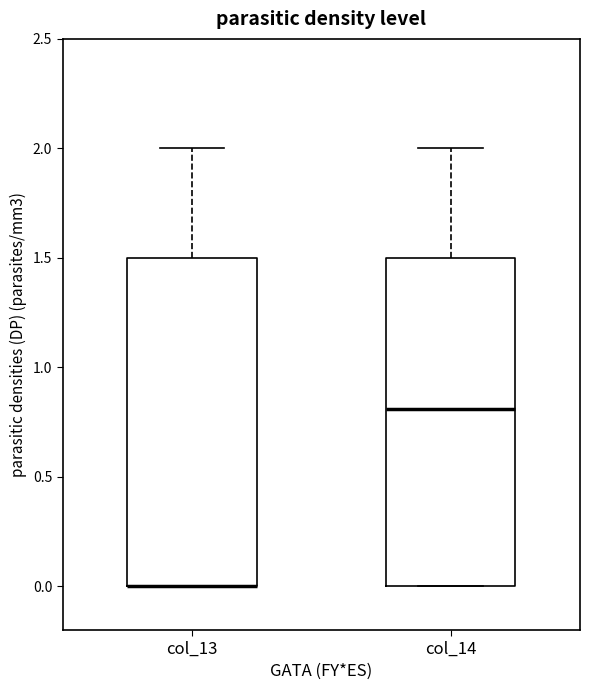

Reading left to right, transcribe this box plot: for each box, give where its median line is, the range the box spans, and where its two whiskers end, as read against the y-axis. The values are not printed on the chart, so give them approximately, as read against the axis.

col_13: median 0.0 (drawn on the box's lower edge), box 0.0 to 1.5, whiskers 0.0 to 2.0
col_14: median 0.8, box 0.0 to 1.5, whiskers 0.0 to 2.0